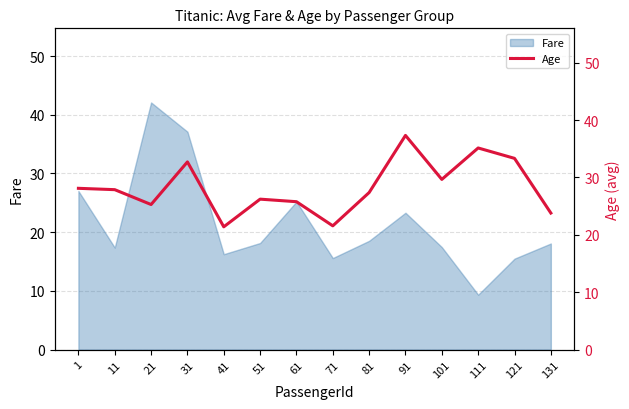

Where does the data first go above 27?

1